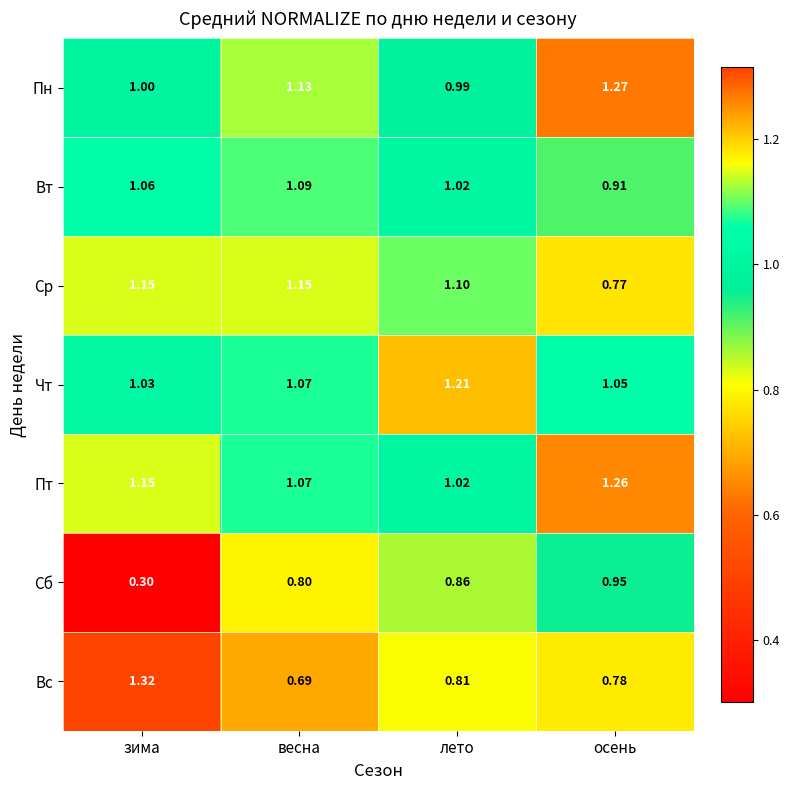

List the series in order of their peak value, highest first.

Вс, Пн, Пт, Чт, Ср, Вт, Сб